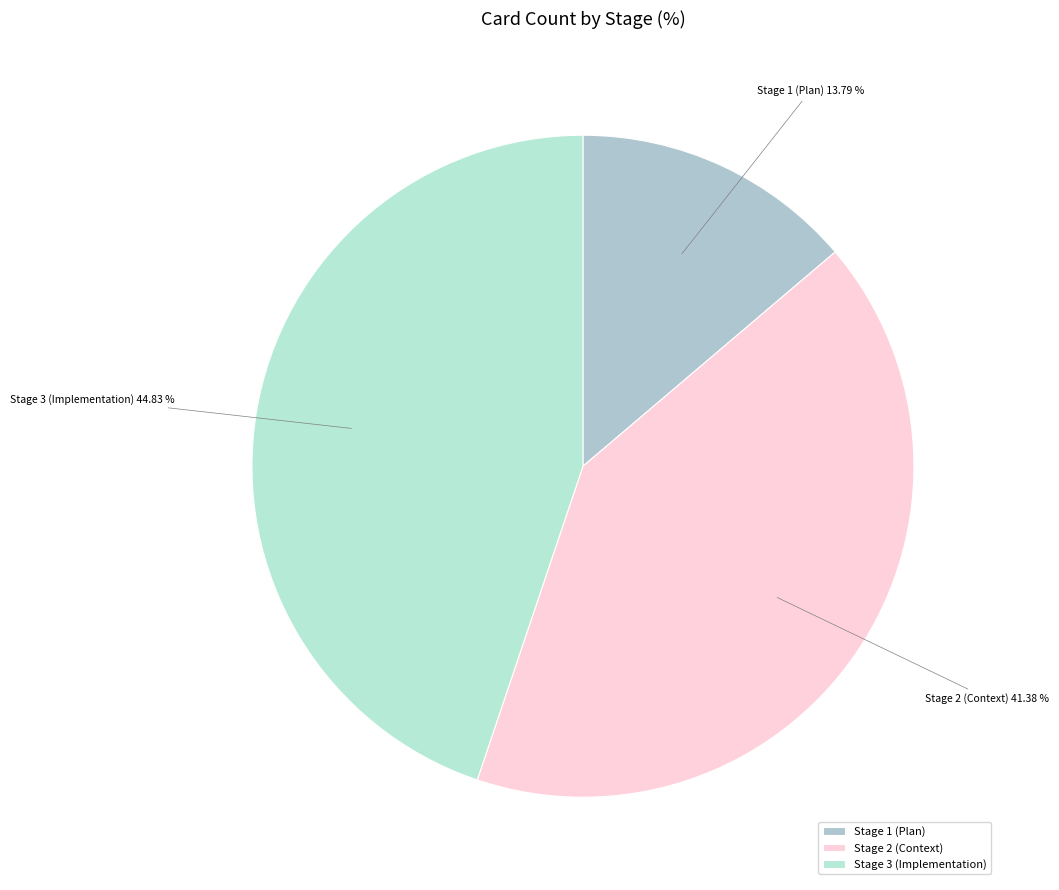

Does Stage 1 (Plan) account for over 50% of the chart?

No